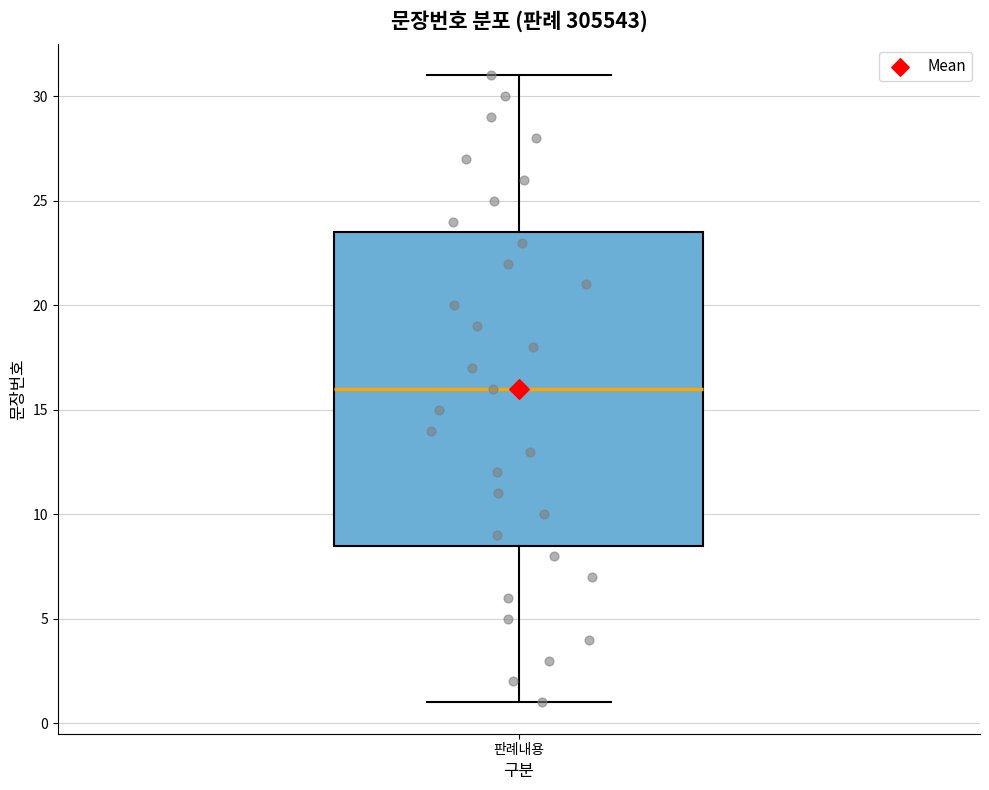

Where does the median line of the box for 판례내용 sit on the y-axis? The values are not printed on the chart, so give them approximately, as read against the axis.

16.0